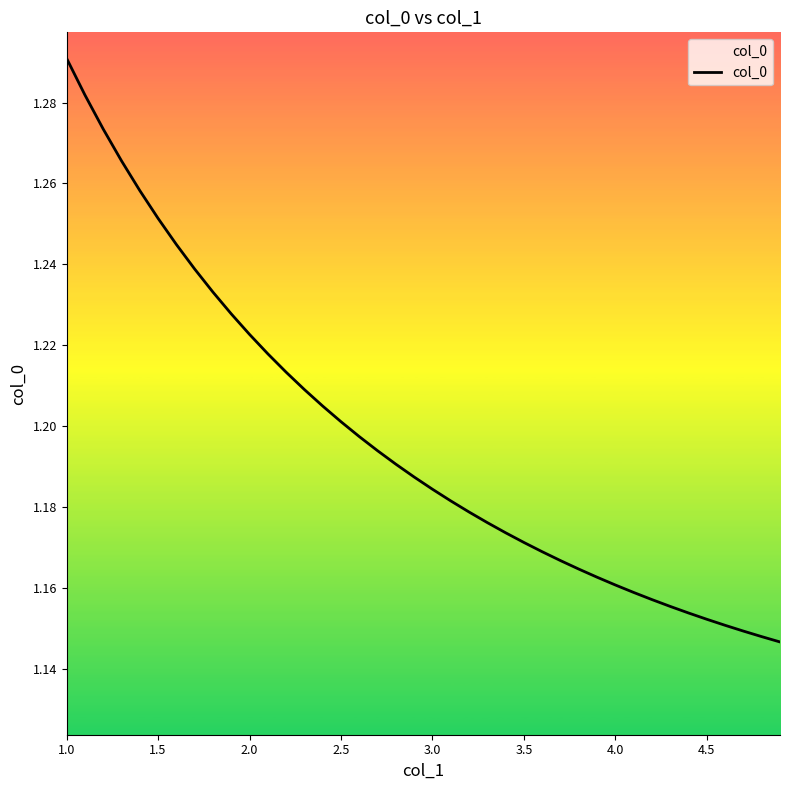

Is this an area chart (filled region under the line)?

No